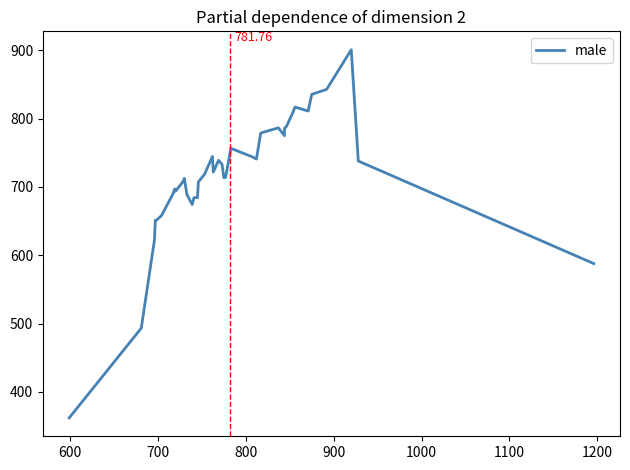

Reading right to left, transcribe all the data shown in this chart.

587.8	738.0	901.0	843.0	835.6	811.2	817.0	807.6	790.8	788.2	786.0	775.2	786.6	779.0	740.8	743.8	756.6	714.2	713.6	733.0	739.0	721.8	744.6	718.6	707.4	684.4	684.4	674.2	688.8	712.6	708.6	693.8	697.0	689.6	658.0	651.0	651.2	622.0	493.2	361.8